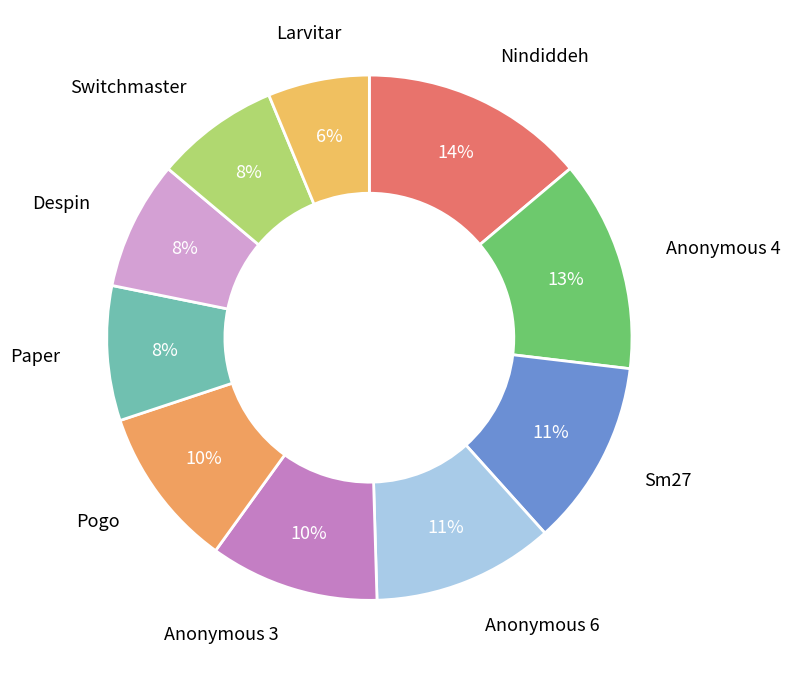

To the nearest percent, what is the difference between the largest and smallest slice percentages?

8%